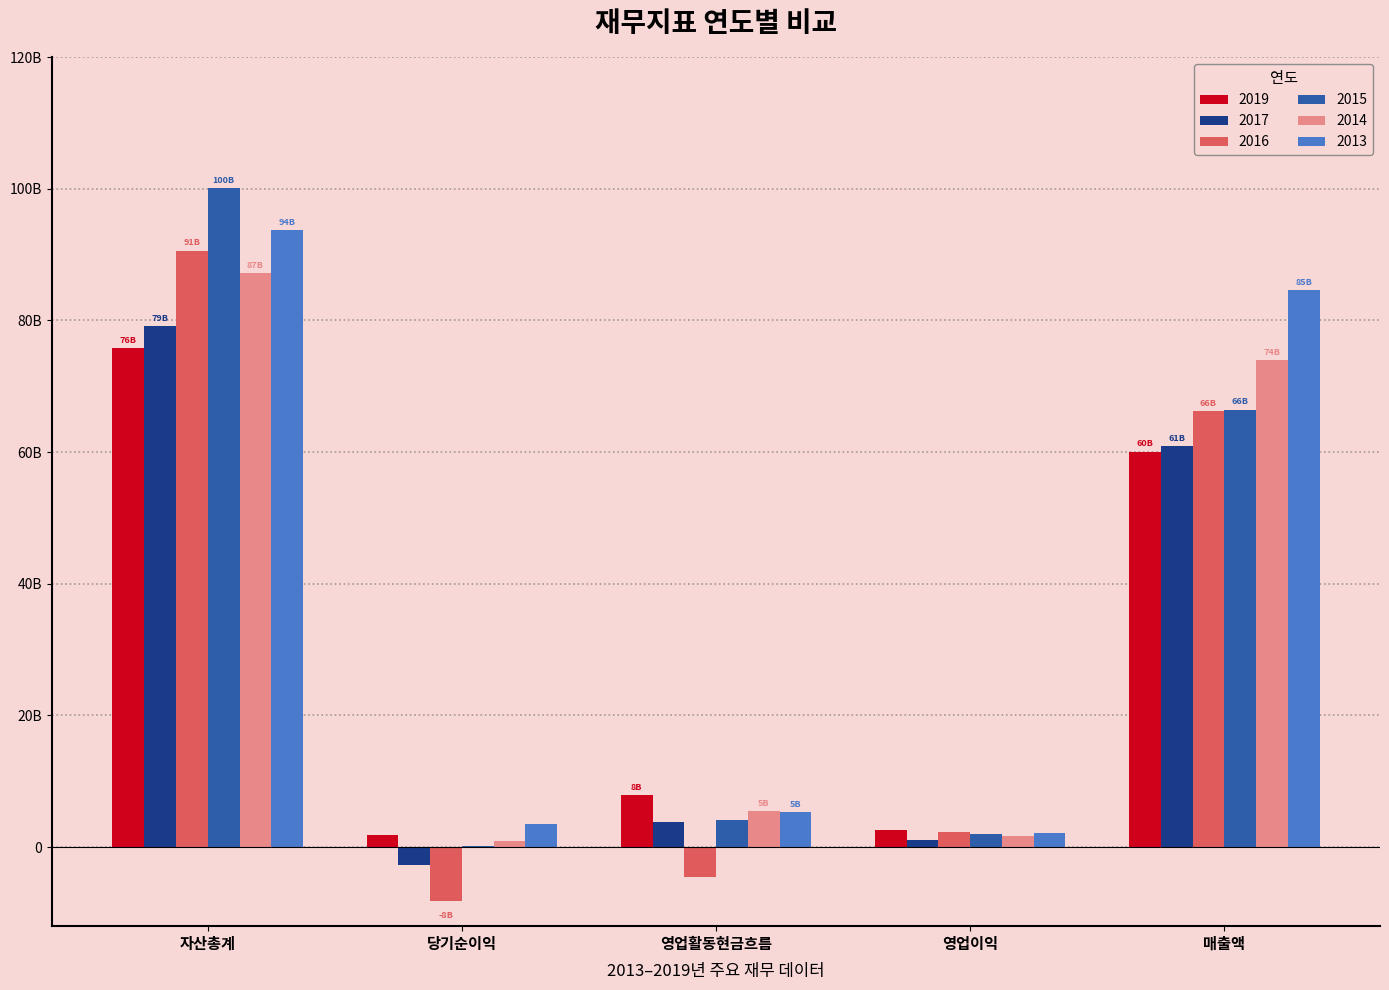

What are all the series names shown in the legend?

2019, 2017, 2016, 2015, 2014, 2013